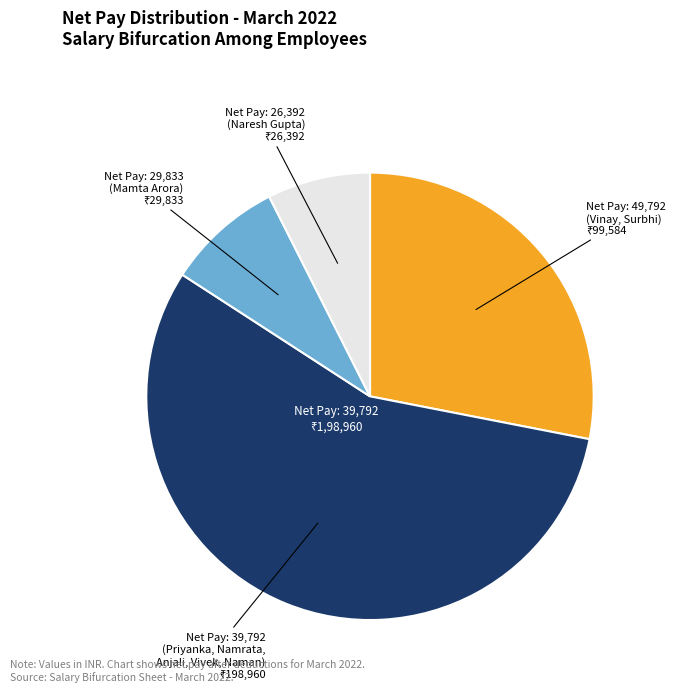

Is there any slice that represents more than half of the pie?

Yes